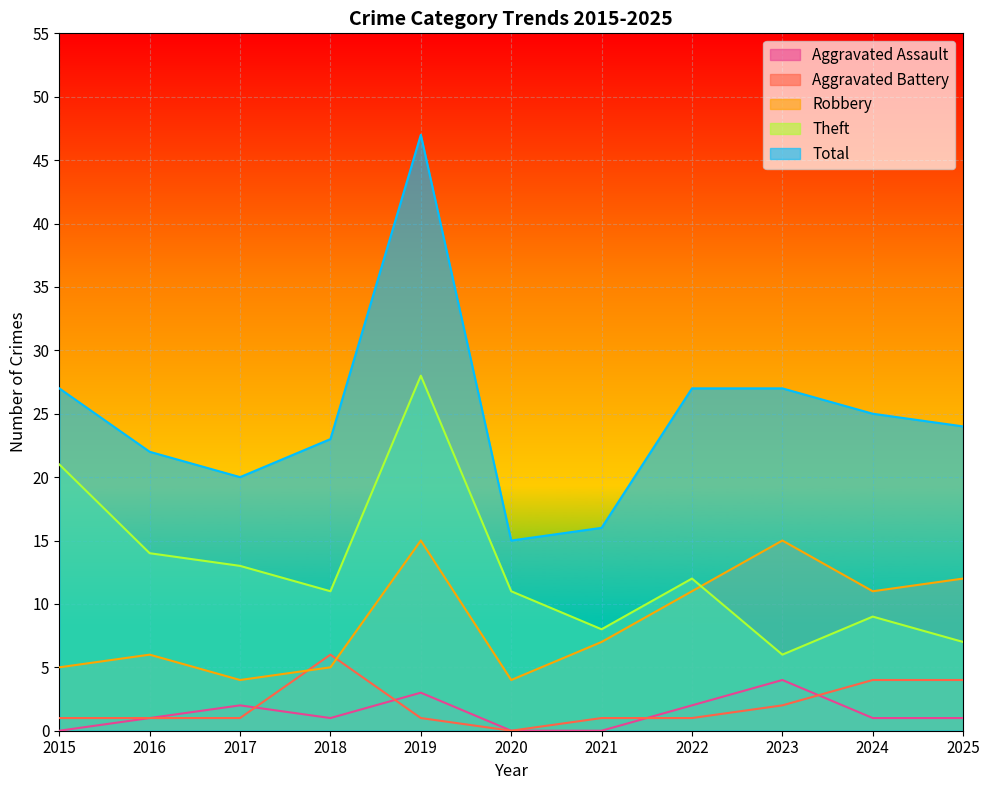

Is the value of Theft at 2018 greater than the value of Aggravated Battery at 2016?

Yes